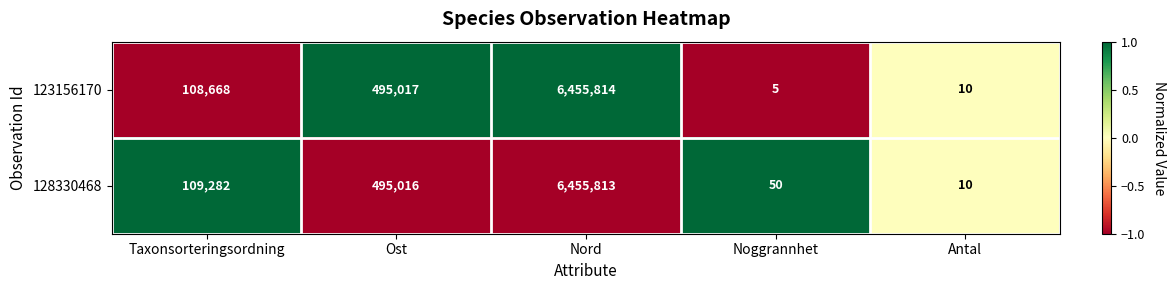

Rank the series at Noggrannhet from highest to lowest value.

128330468, 123156170